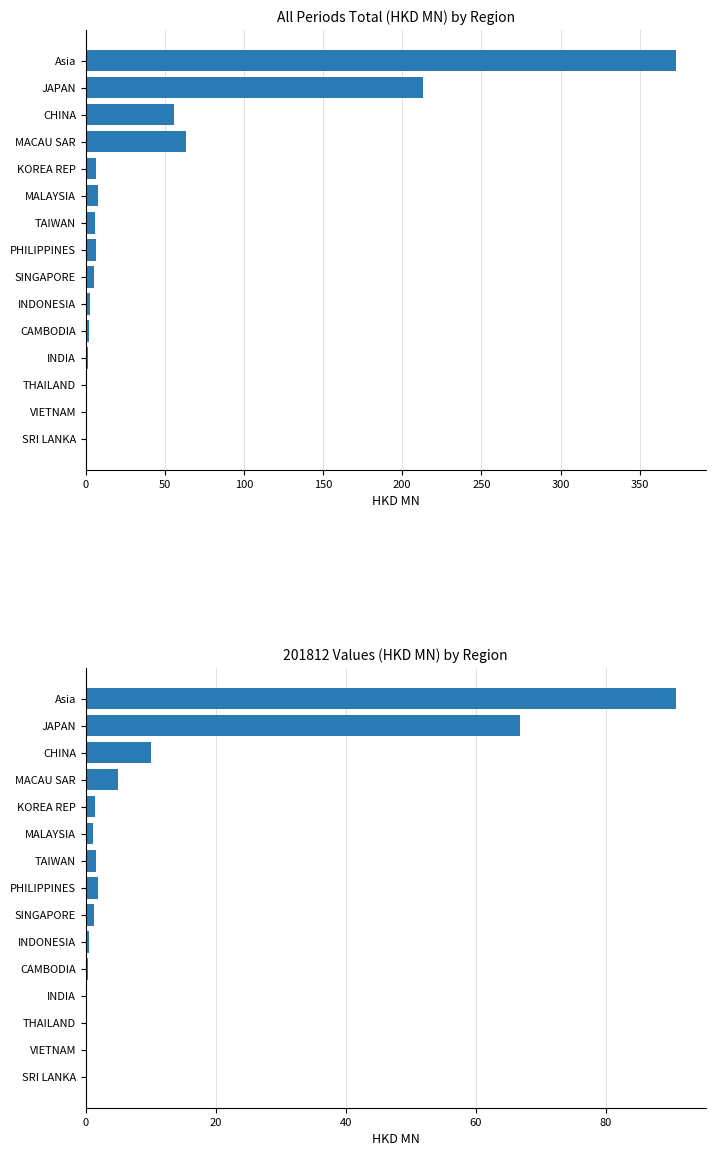

What is the change in value from PHILIPPINES to VIETNAM?

-5.6